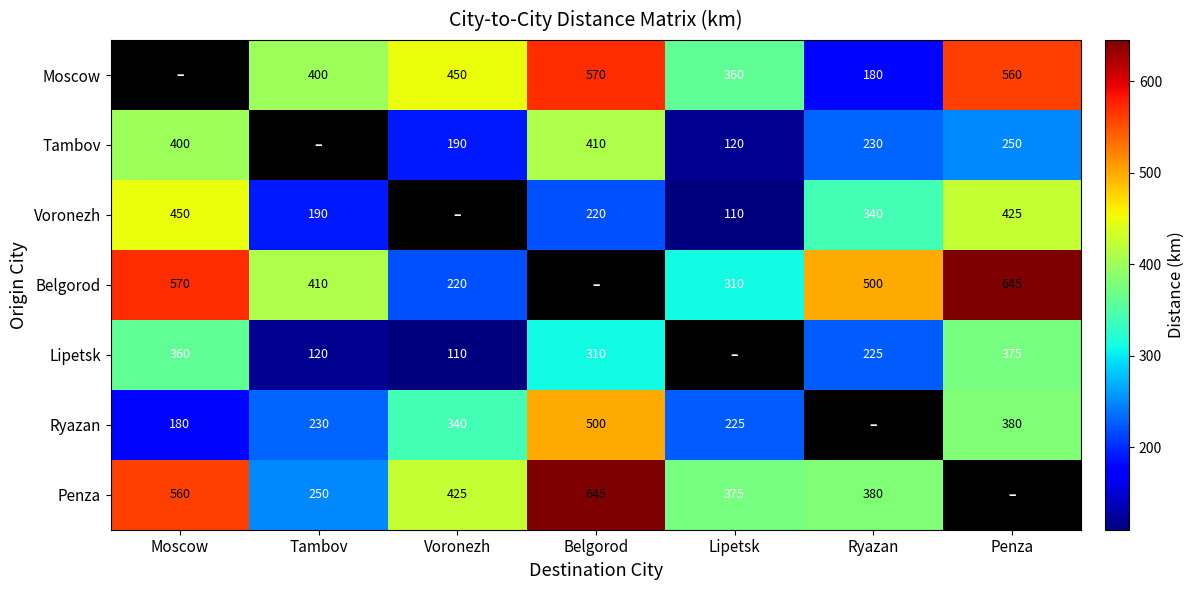

What is the sum of the Tambov values at Ryazan and Moscow?

630